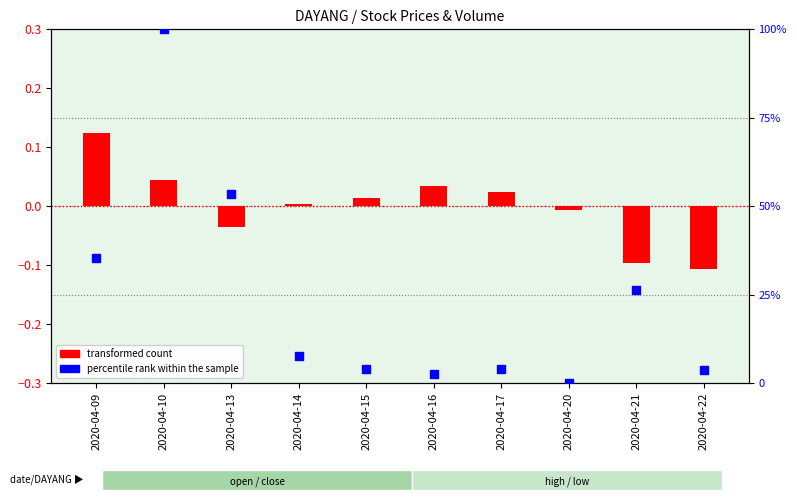

At how many categories does at least one series exceed 62?

1